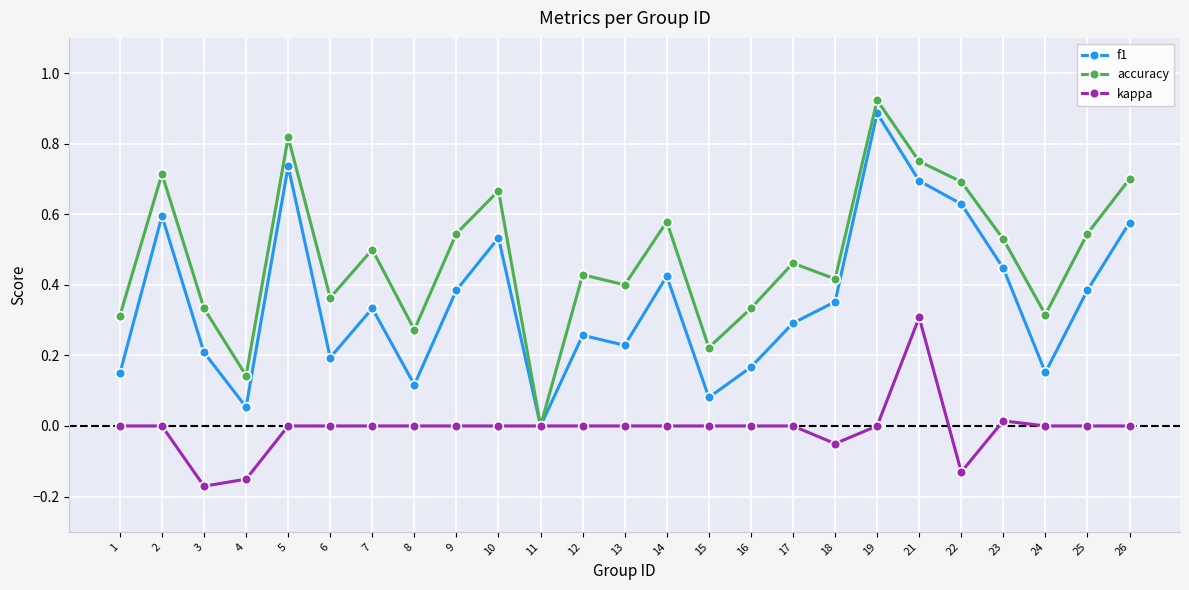

Is the value of f1 at 6 greater than the value of accuracy at 11?

Yes